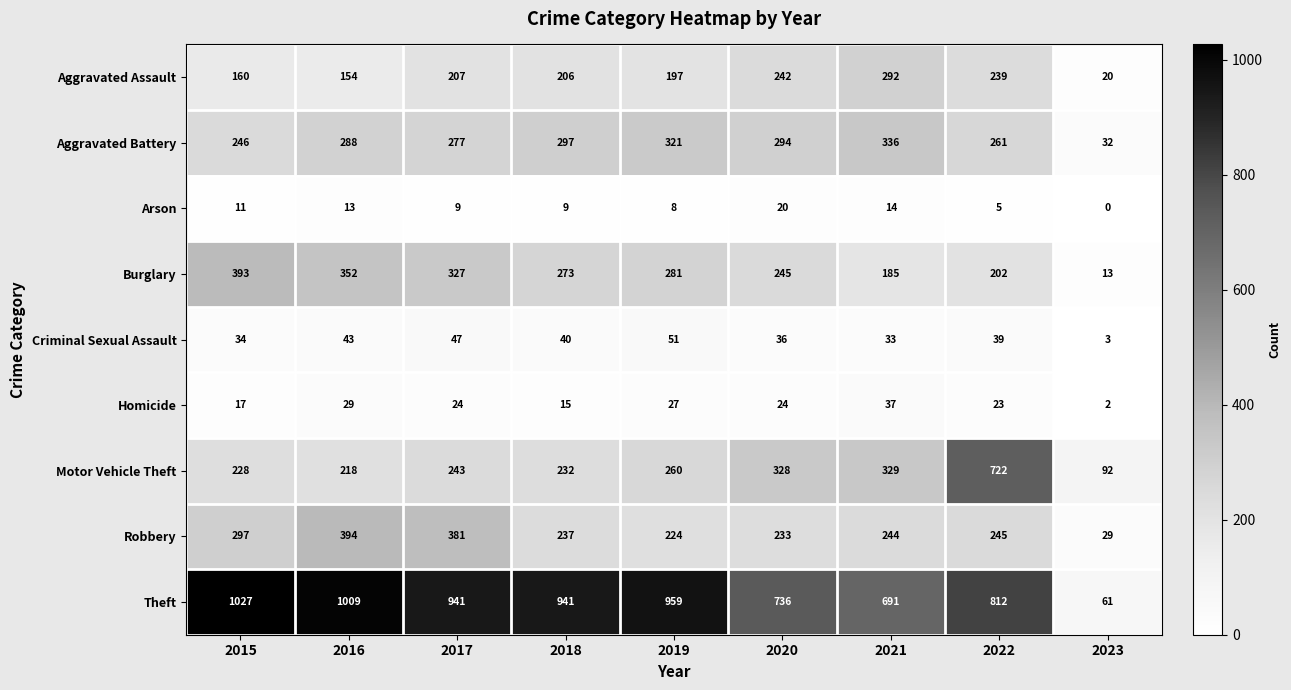

What is the difference between the Homicide values at 2018 and 2020?

9